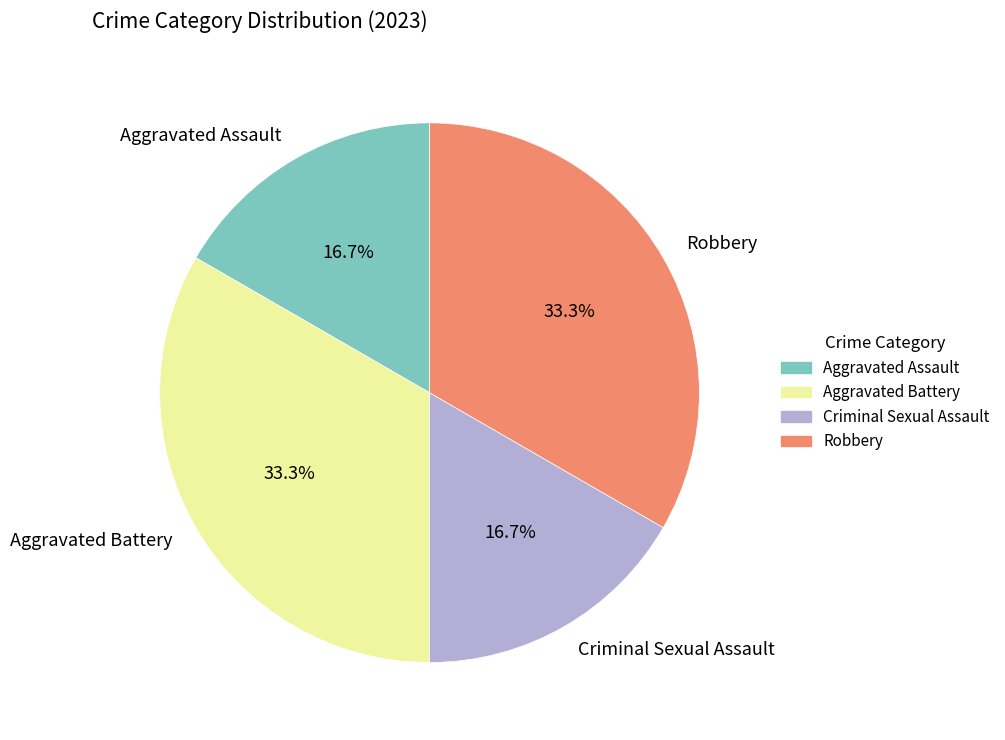

Combined, do Robbery and Aggravated Battery account for over 50%?

Yes